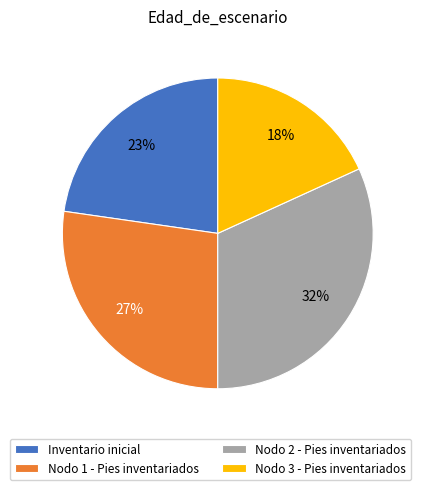

Rank the categories by value from highest to lowest.

Nodo 2 - Pies inventariados, Nodo 1 - Pies inventariados, Inventario inicial, Nodo 3 - Pies inventariados